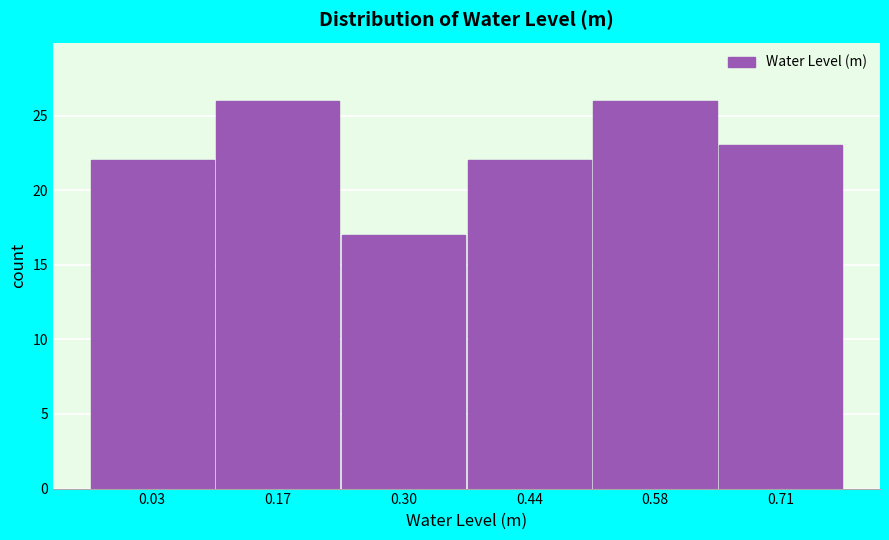

Reading right to left, list all the values displayed in this chart.

23	26	22	17	26	22